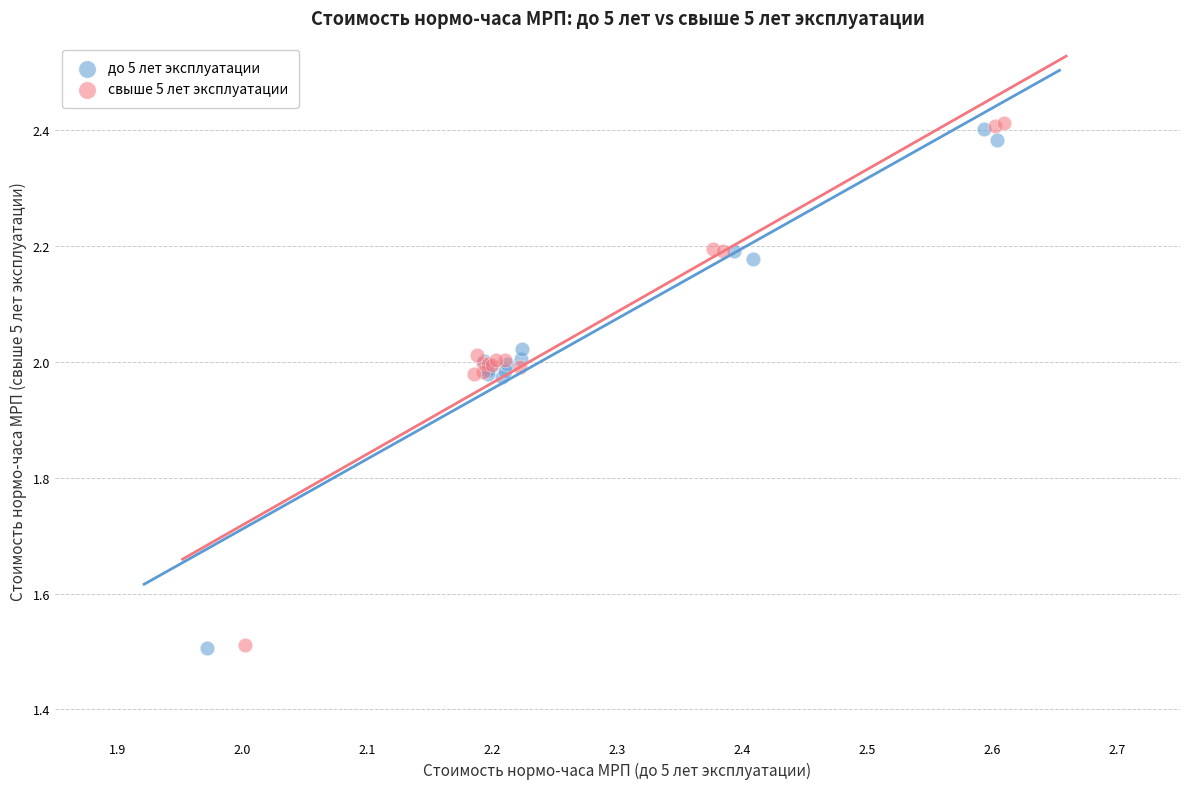

Which series has the widest spread of Y values?

свыше 5 лет эксплуатации